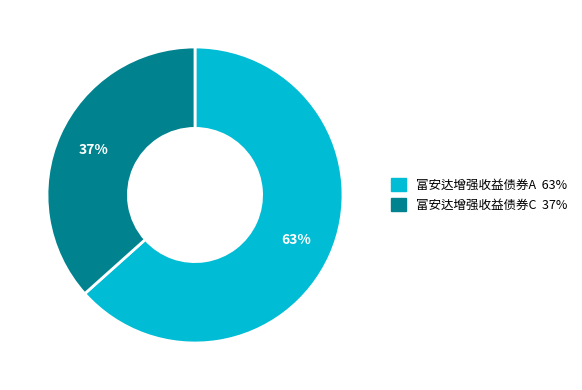

To the nearest percent, what is the combined percentage of 富安达增强收益债券C and 富安达增强收益债券A?

100%